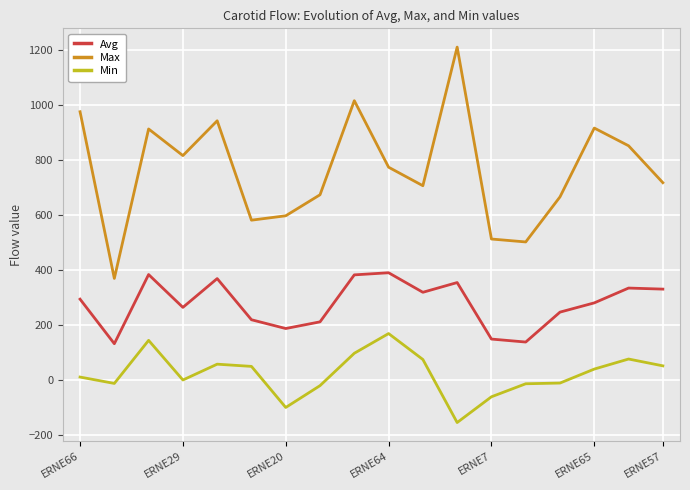

True or false: Min and Max cross at least once.

False